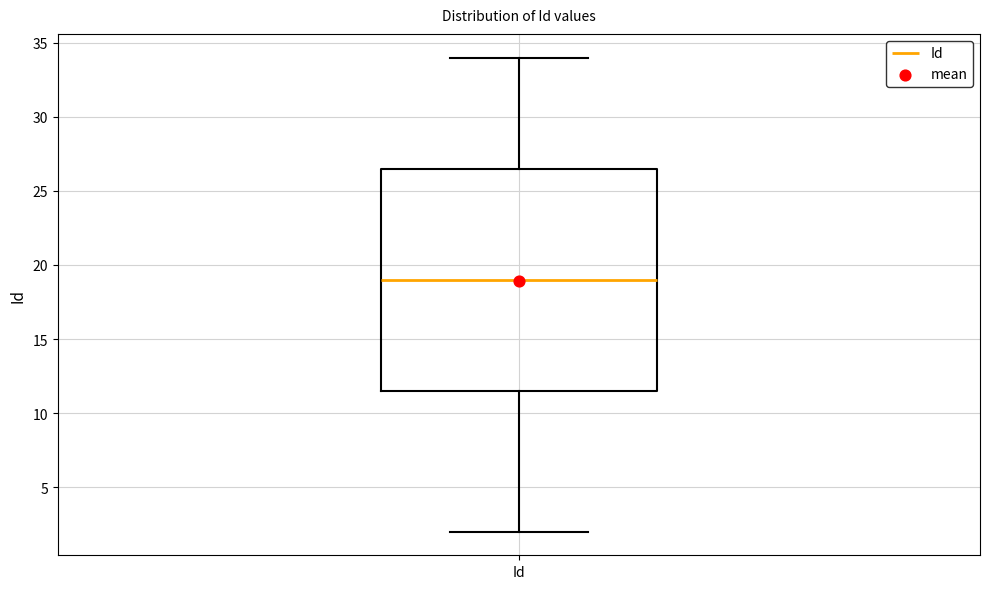

Read this box plot against the y-axis: the position of the median line, the range covered by the box, and the ends of both whiskers. The values are not printed on the chart, so give them approximately, as read against the axis.

median 19.0, box 11.5 to 26.5, whiskers 2.0 to 34.0